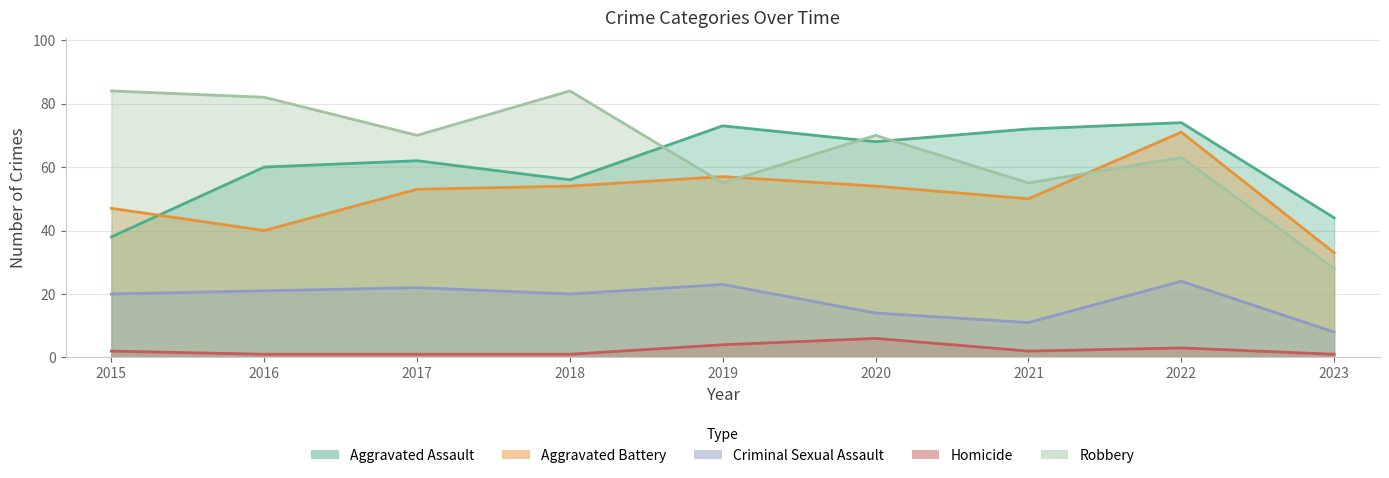

What are all the series names shown in the legend?

Aggravated Assault, Aggravated Battery, Criminal Sexual Assault, Homicide, Robbery